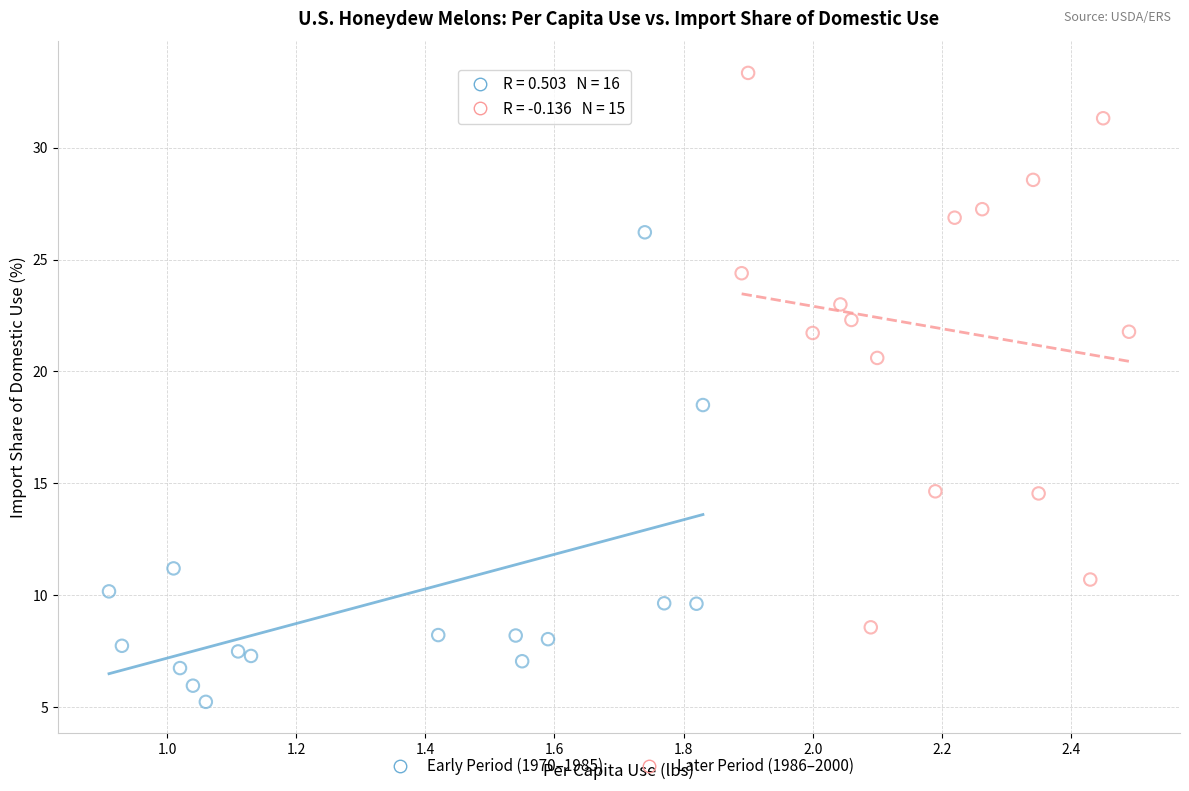

Which series has the widest spread of Y values?

Later Period (1986–2000)